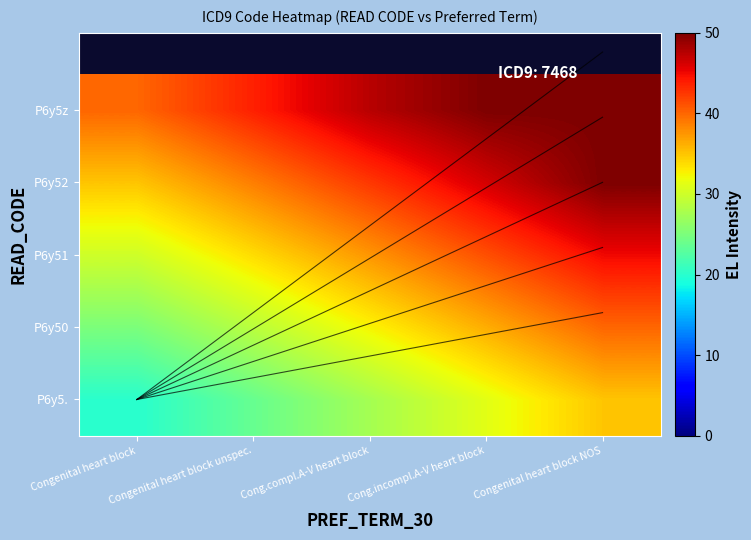

The P6y5. series shows 27.5 at Cong.compl.A-V heart block. True or false?

True